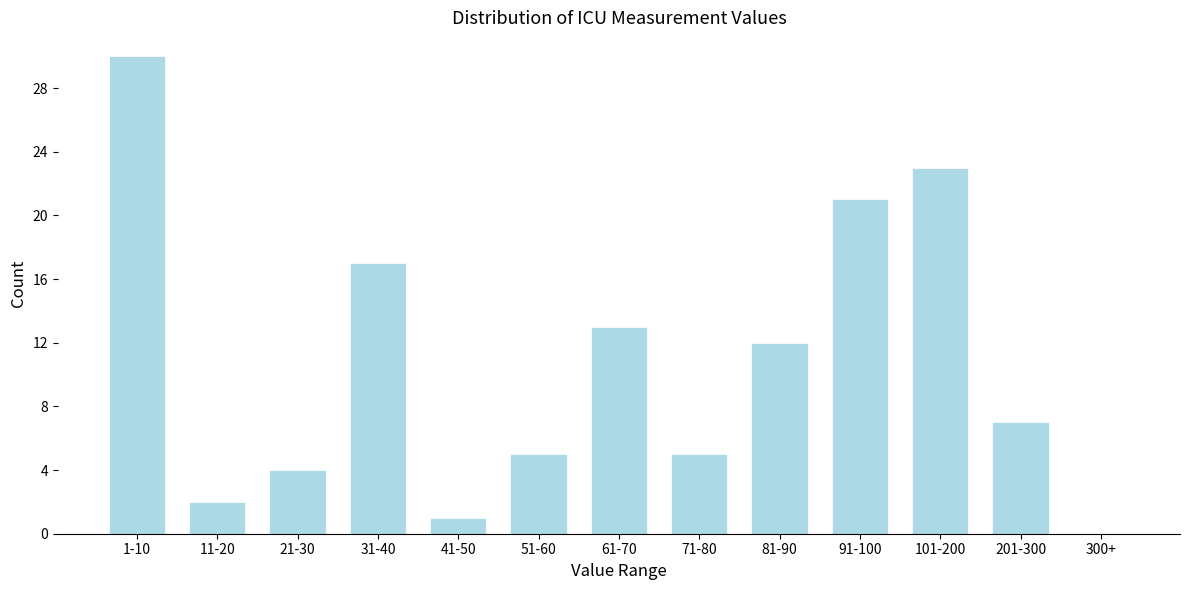

Reading left to right, what are all the values shown in this chart?

1-10=30	11-20=2	21-30=4	31-40=17	41-50=1	51-60=5	61-70=13	71-80=5	81-90=12	91-100=21	101-200=23	201-300=7	300+=0